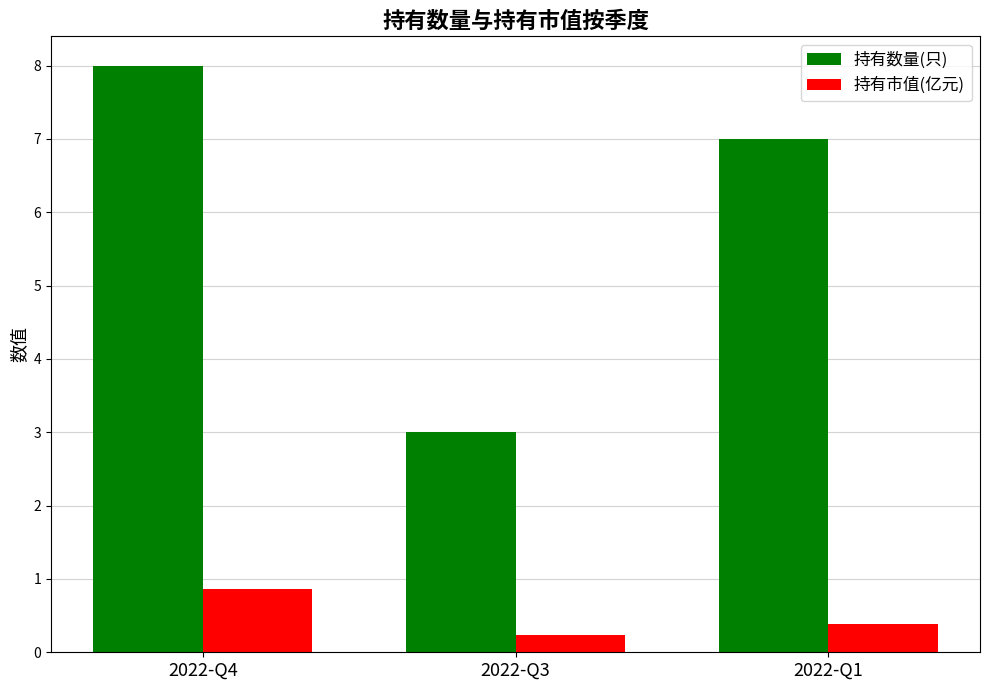

What is the difference between the 持有数量(只) values at 2022-Q3 and 2022-Q1?

4.0